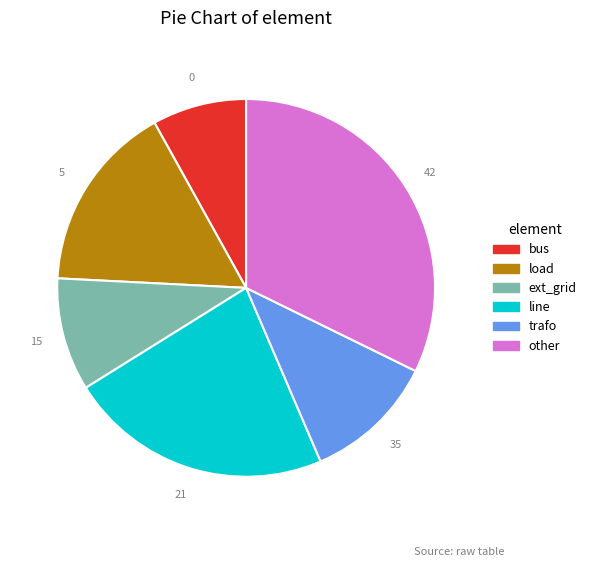

Between line and trafo, which is larger?

line